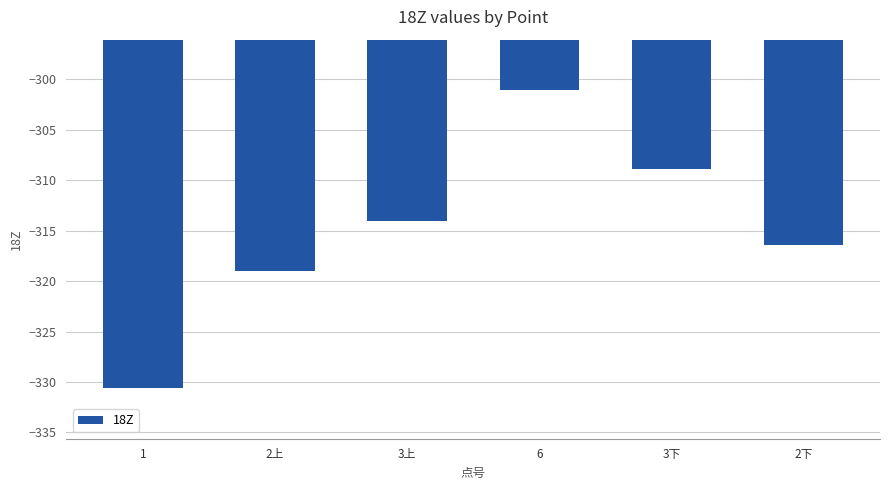

Rank the categories by value from highest to lowest.

6, 3下, 3上, 2下, 2上, 1